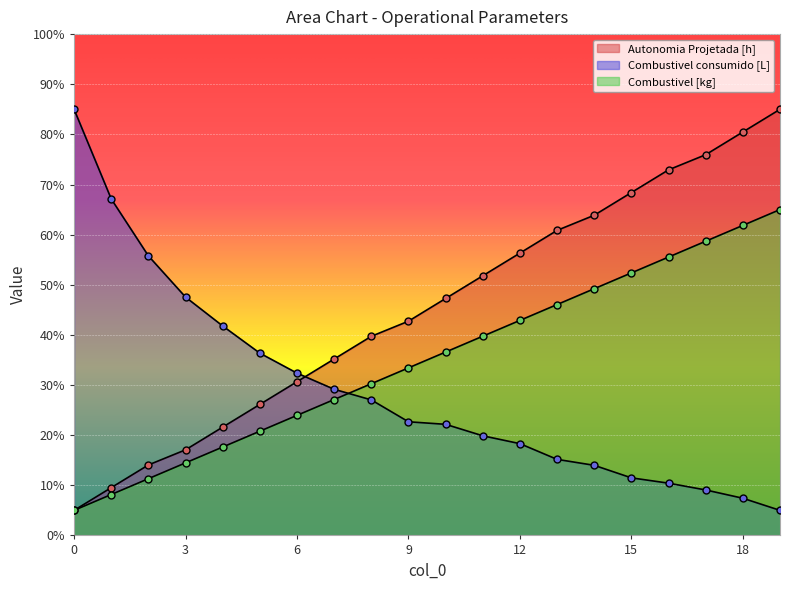

Reading left to right, transcribe all the data shown in this chart.

Autonomia Projetada [h]: 5.0	9.5	14.1	17.1	21.6	26.1	30.7	35.2	39.7	42.7	47.3	51.8	56.3	60.8	63.9	68.4	72.9	75.9	80.5	85.0
Combustivel consumido [L]: 85.0	67.1	55.8	47.5	41.8	36.4	32.4	29.2	27.0	22.7	22.2	19.9	18.3	15.2	14.0	11.5	10.4	9.1	7.4	5.0
Combustivel [kg]: 5.0	8.2	11.3	14.5	17.6	20.8	23.9	27.1	30.3	33.4	36.6	39.7	42.9	46.1	49.2	52.4	55.5	58.7	61.8	65.0